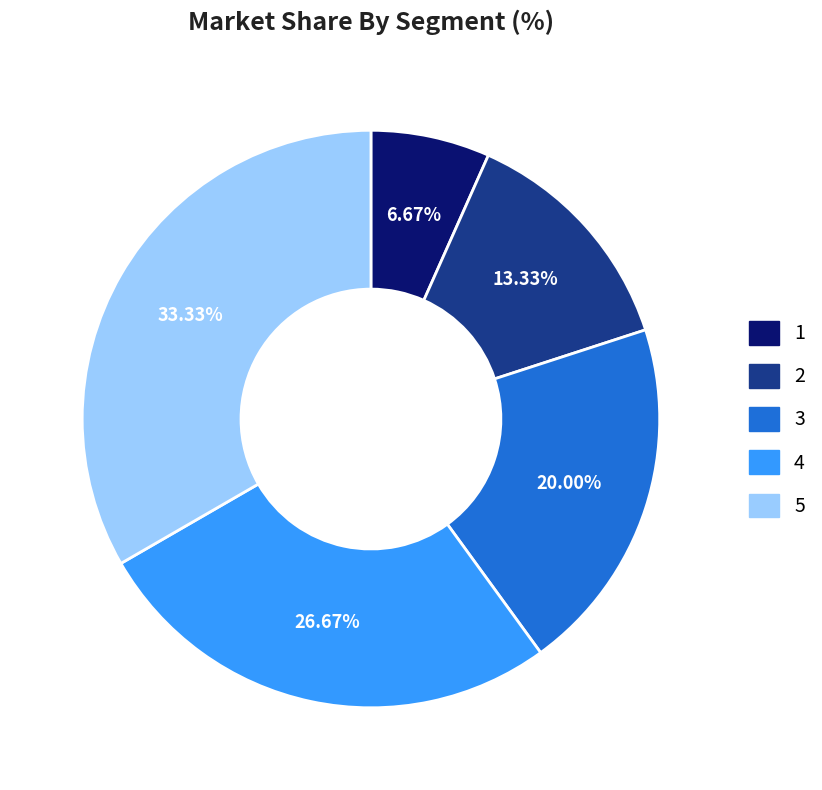

How many segments does this pie chart have?

5